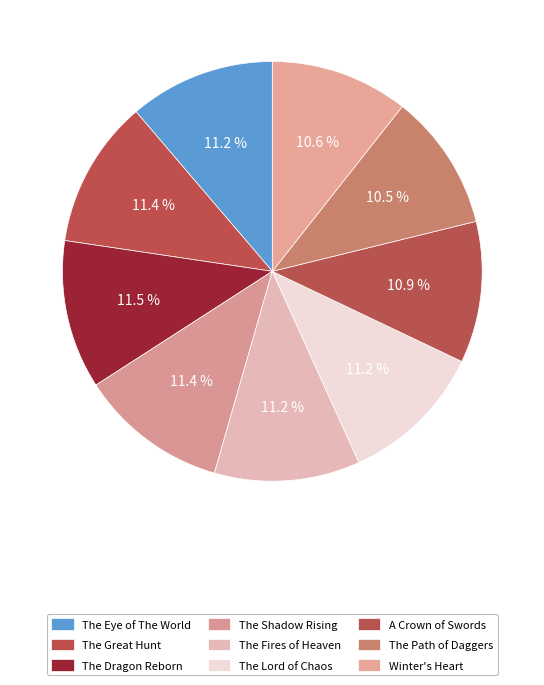

Does any single category account for the majority?

No